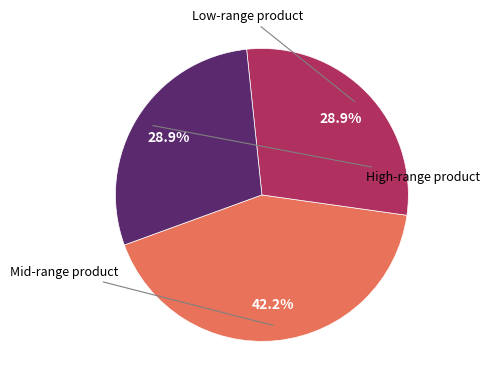

Is there a majority slice in this chart?

No